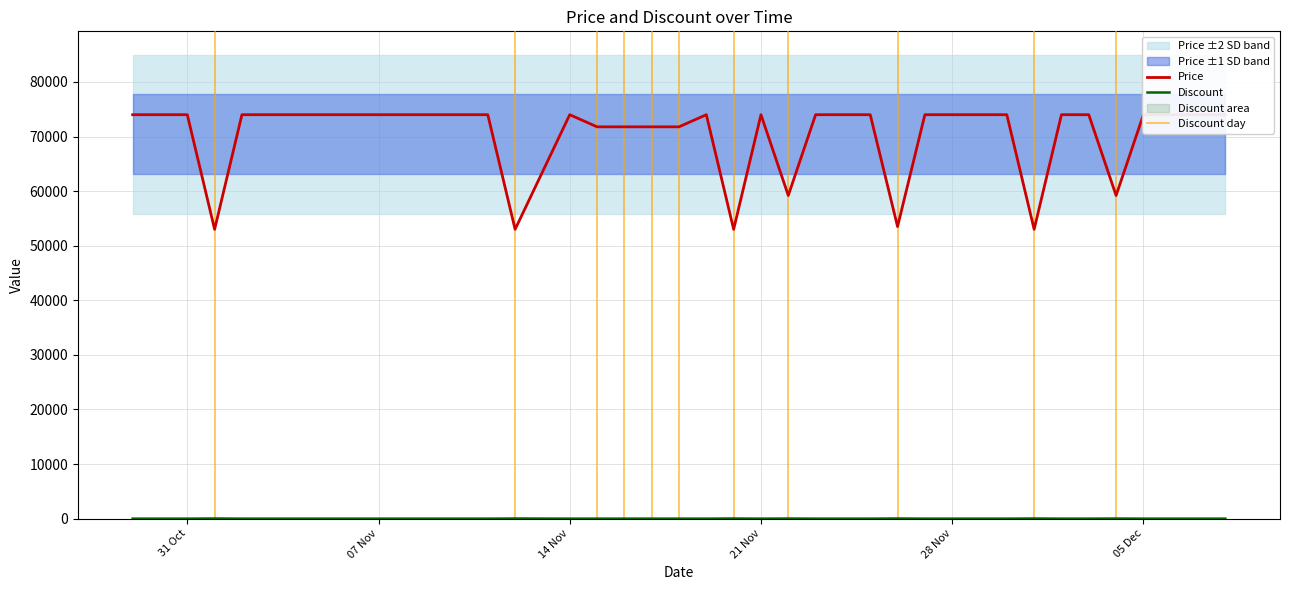

What is the label of the 33rd point from the left?

2023-12-01